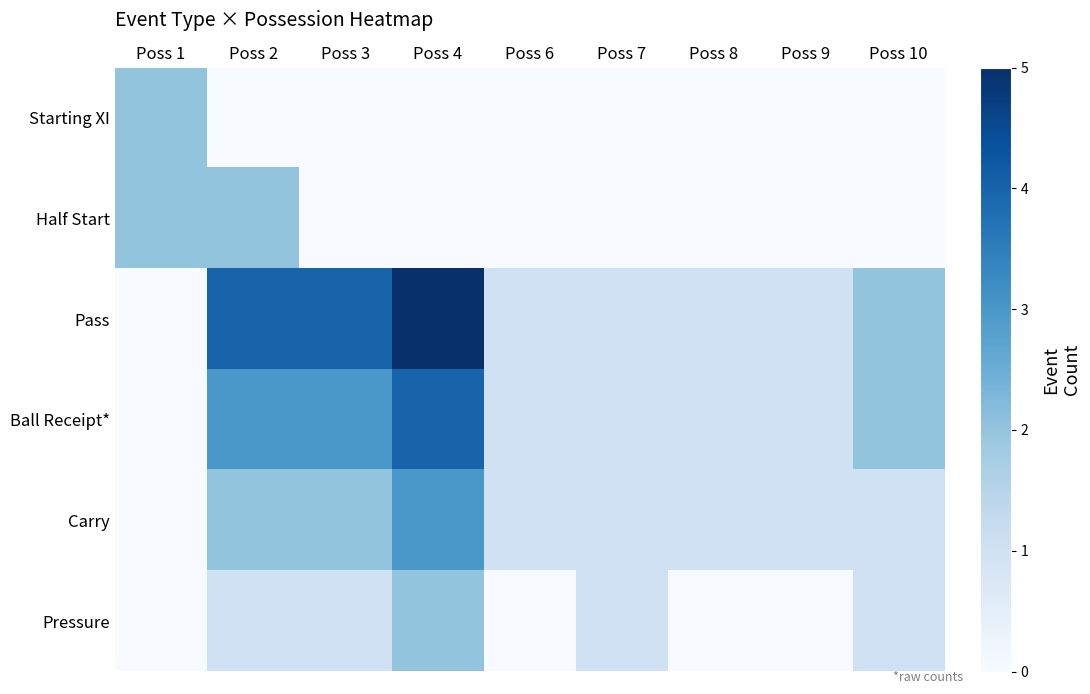

At which category is the sum across all series the highest?

Poss 4